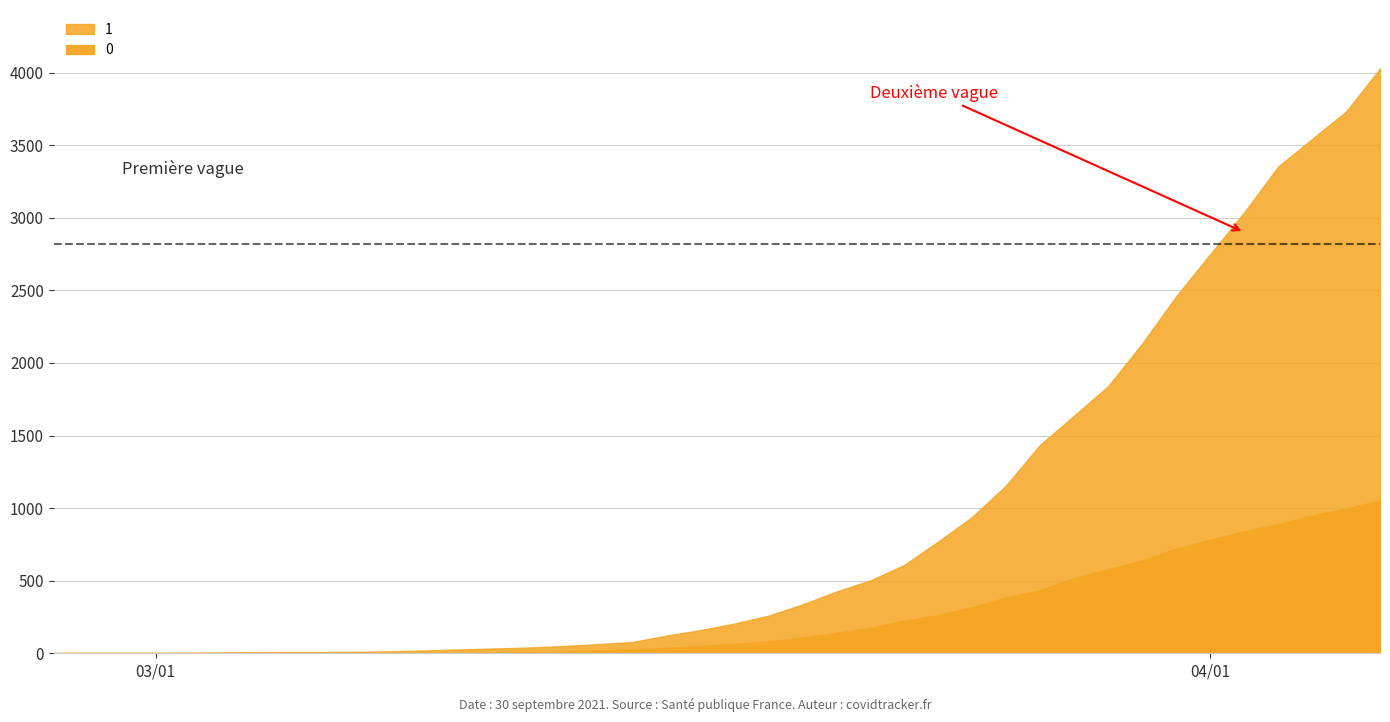

Which series has the largest total across all categories?

1